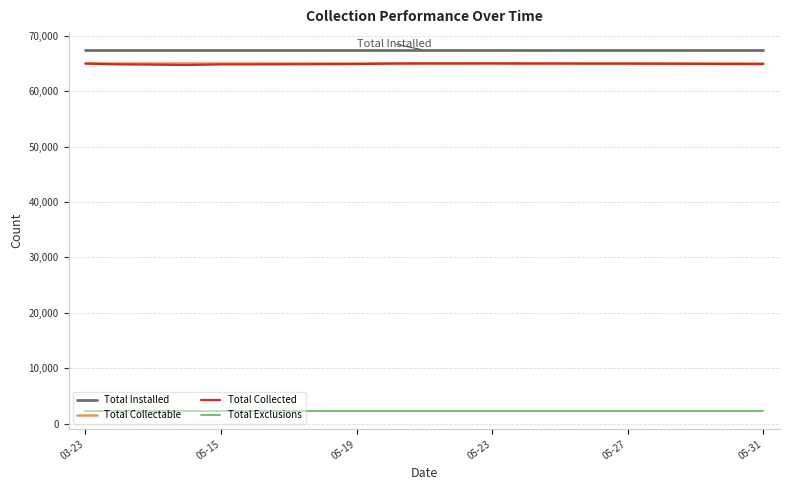

Which series has the largest range (max minus min)?

Total Collected